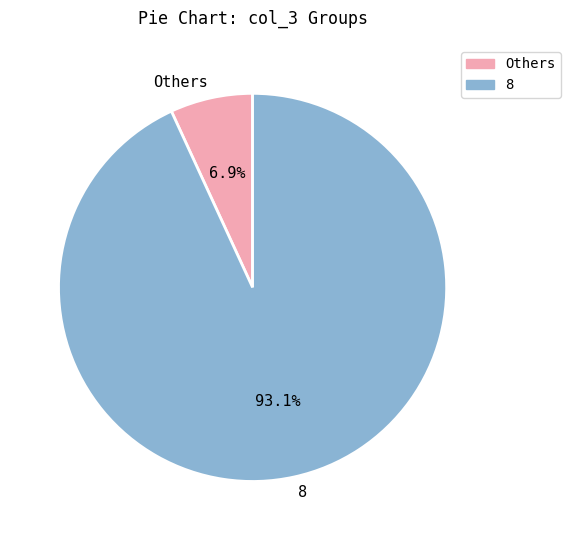

How much of the chart is everything except Others?

93.1%